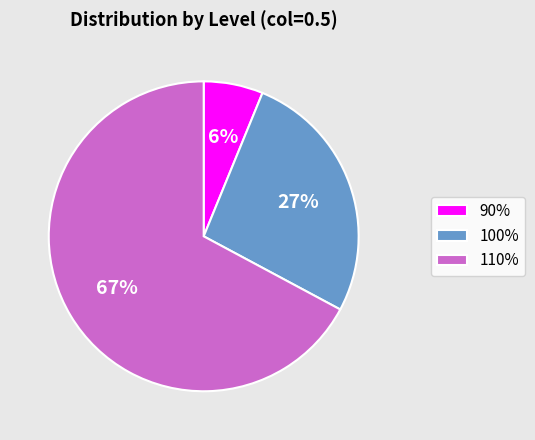

Combined, do 100% and 90% account for over 50%?

No